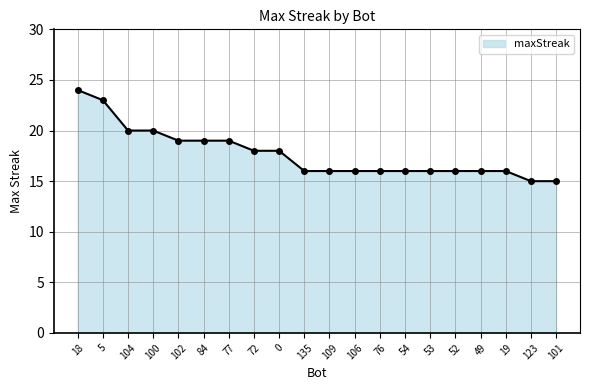

Which has a higher value, 5 or 72?

5